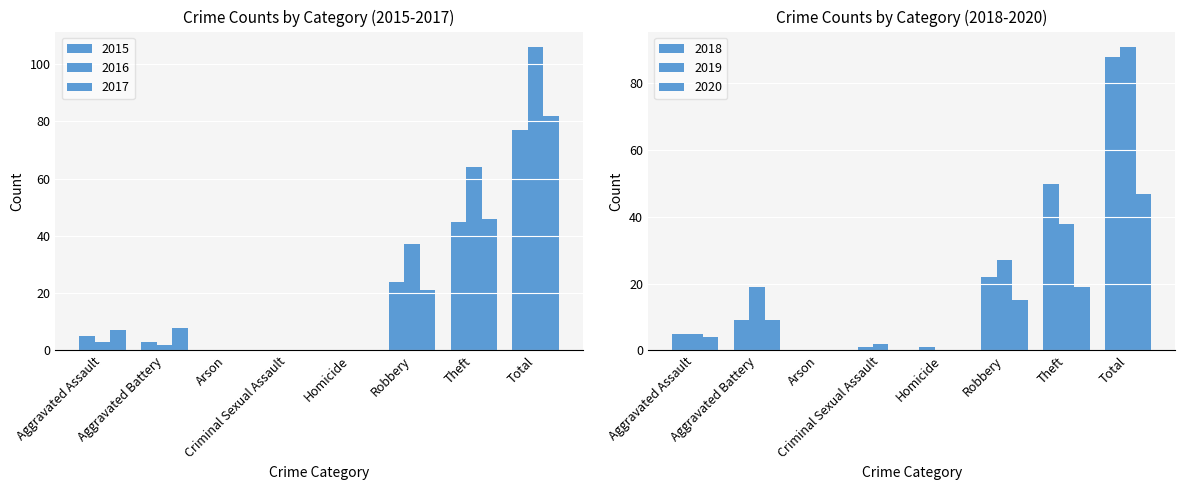

What is the average value of the 2015 series?

19